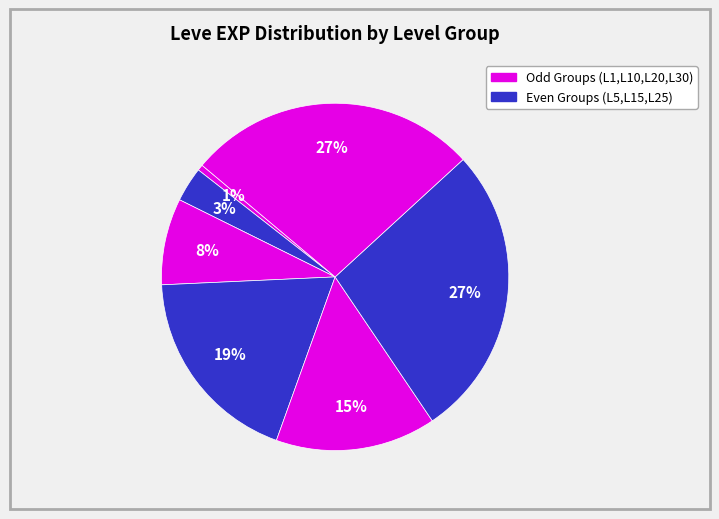

Does any single category account for the majority?

No